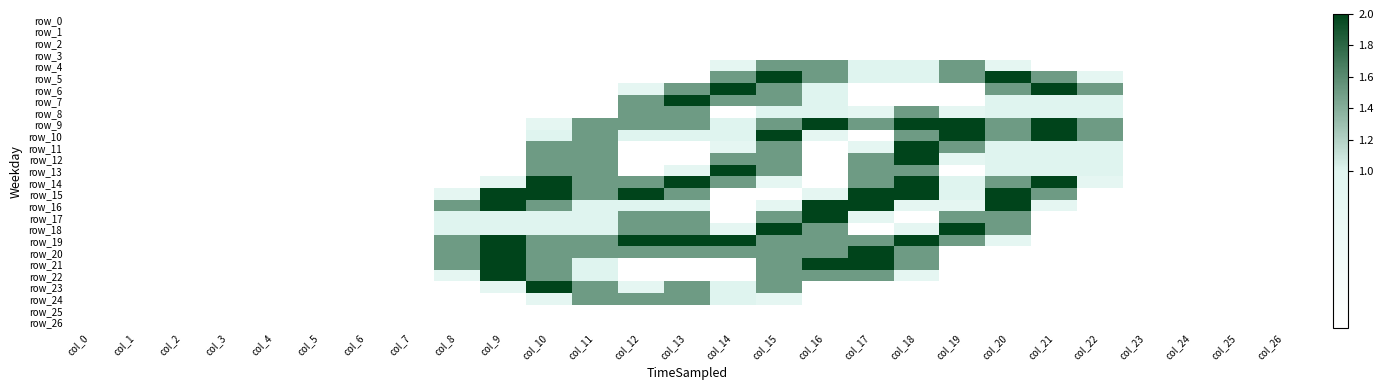

How many categories are shown in the chart?

27